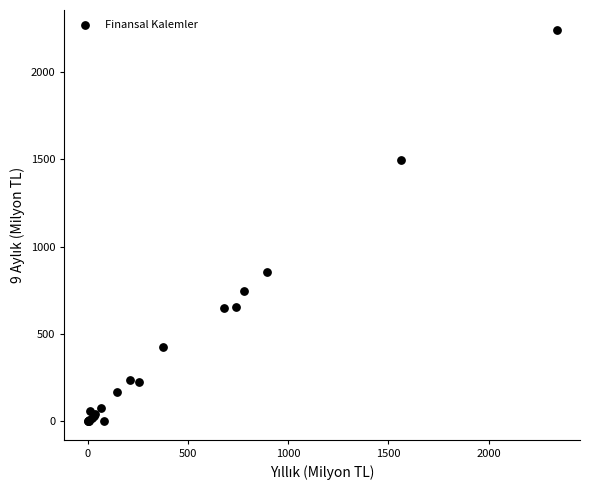

What Y value in the scatter plot is closest to 1122?

855.9